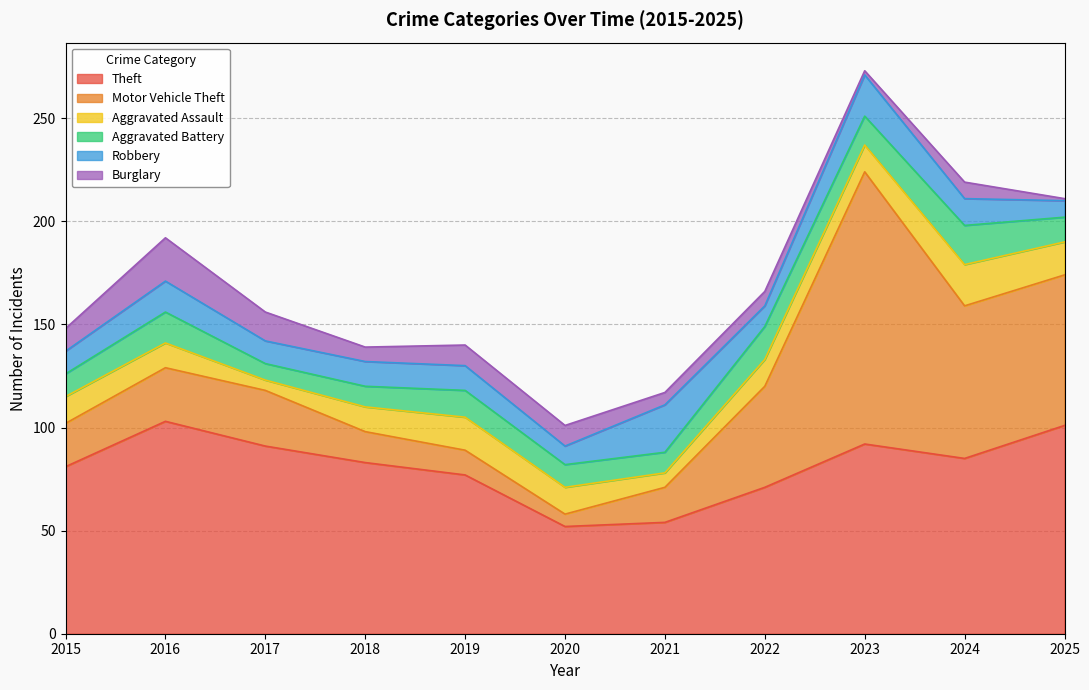

At how many categories does at least one series exceed 71?

8